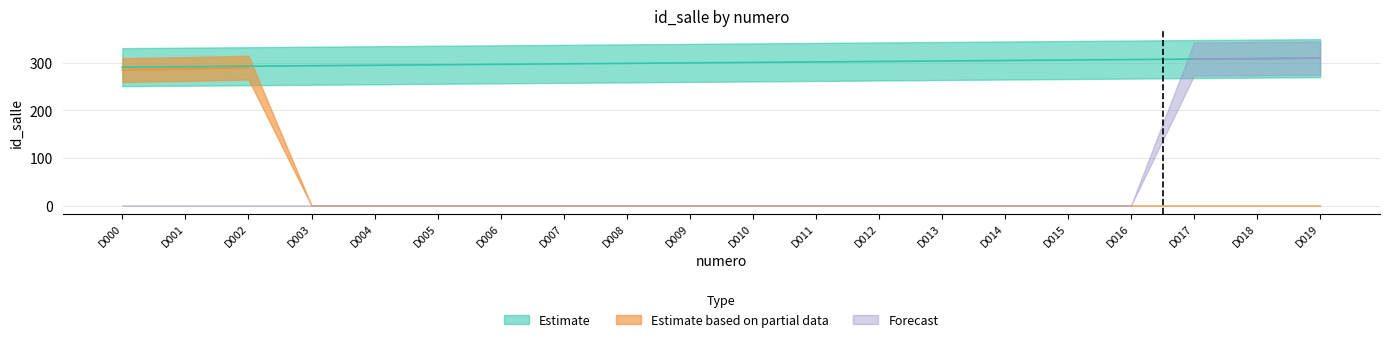

What is the spread (max minus min) of values at D008?

299